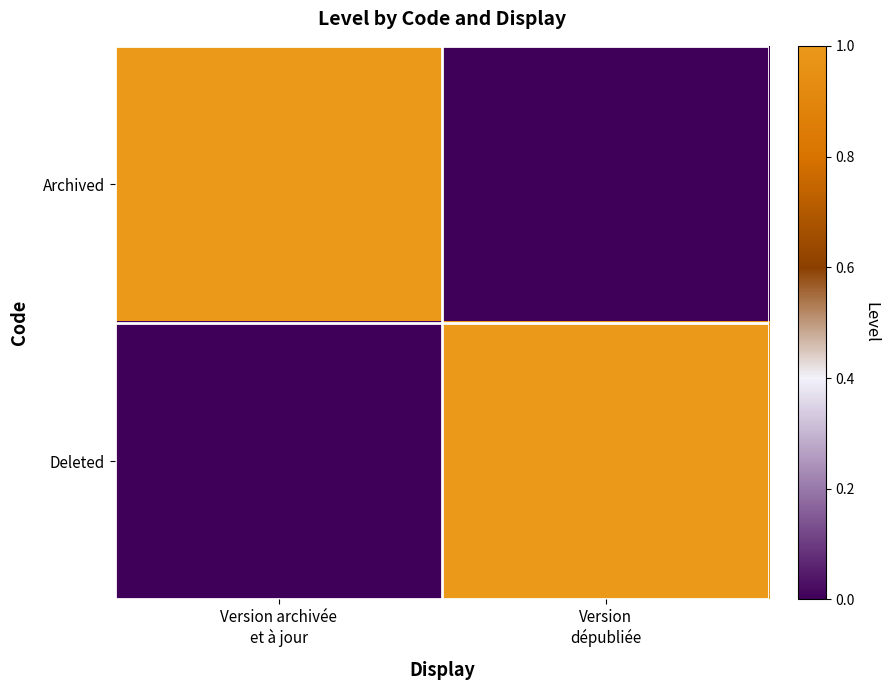

Count the number of data series in this chart.

2